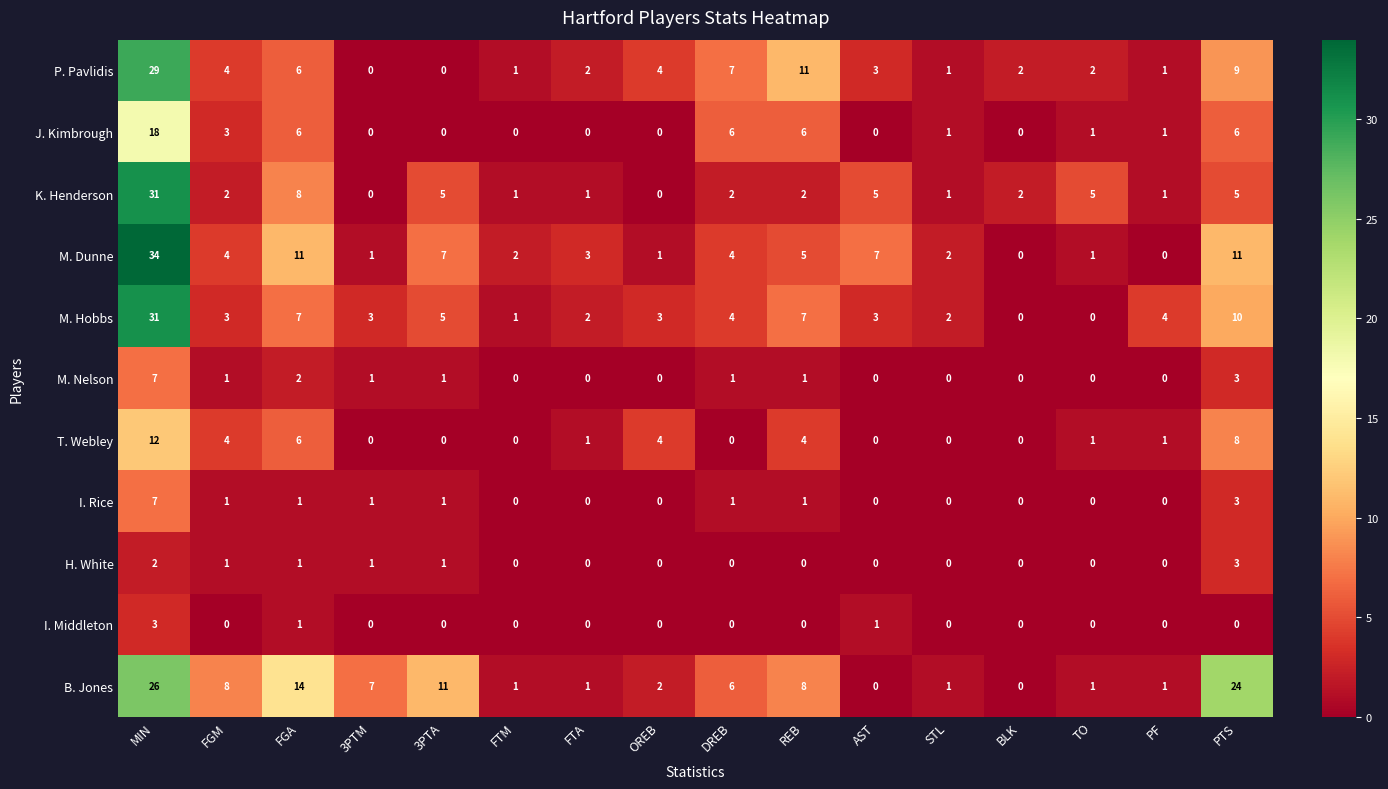

At which label does P. Pavlidis first exceed 3?

MIN